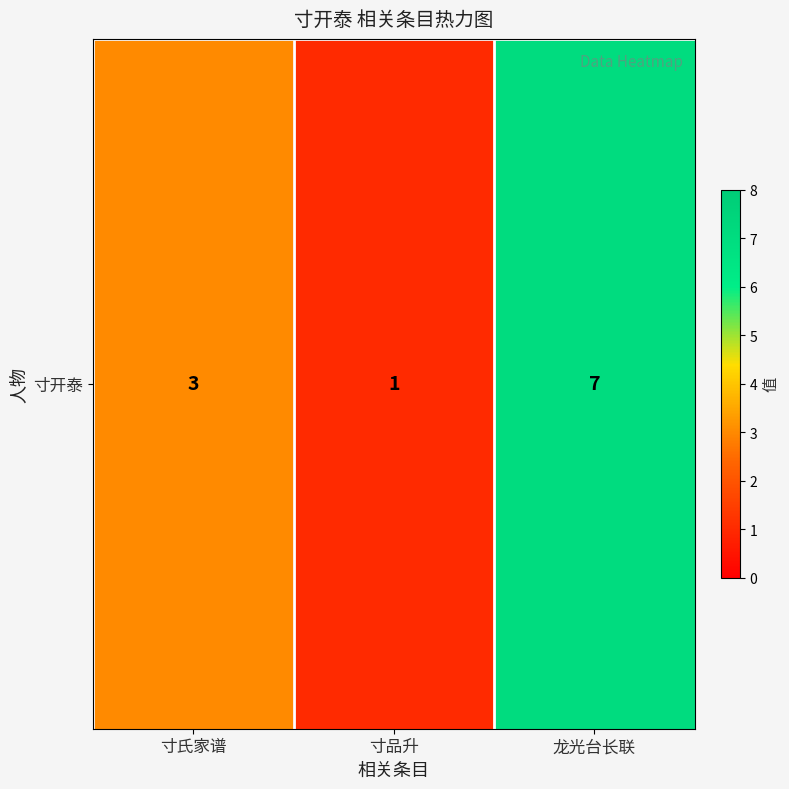

Approximately how many times larger is the value at 龙光台长联 compared to 寸品升?

7.0